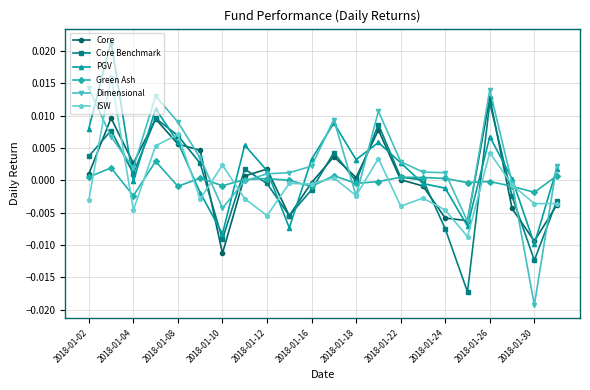

How many times do Green Ash and PGV cross each other?

8